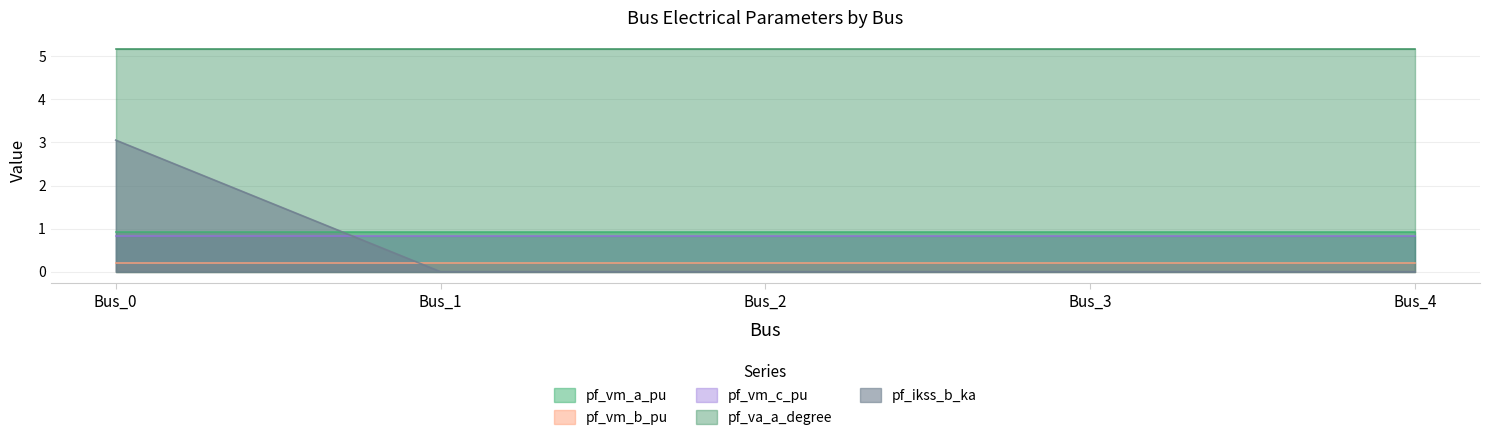

The pf_vm_a_pu series shows 0.6 at Bus_0. True or false?

False